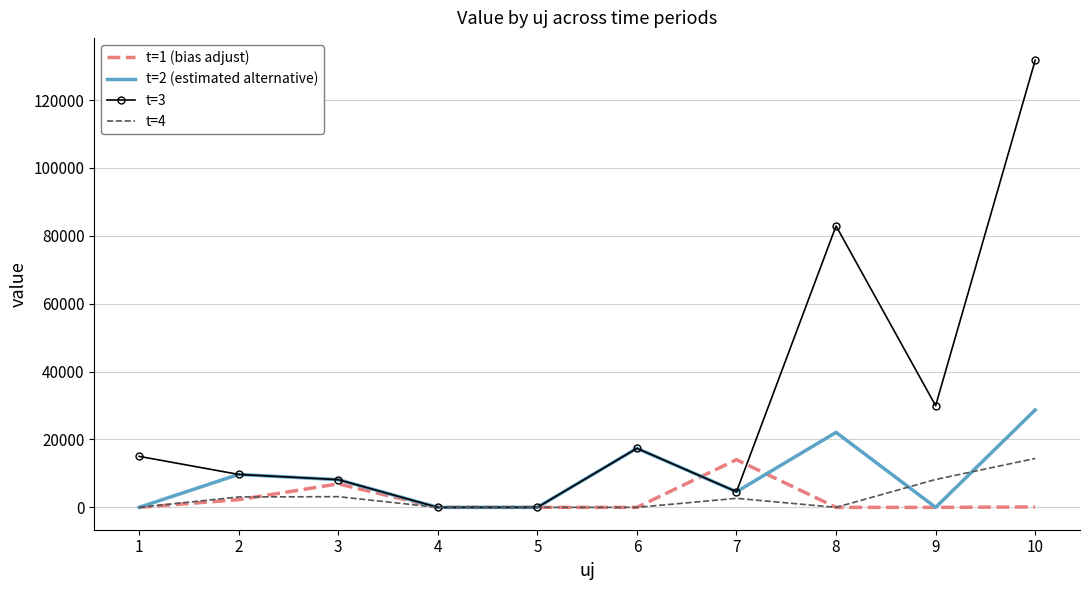

Which series has the widest spread of values?

t=3